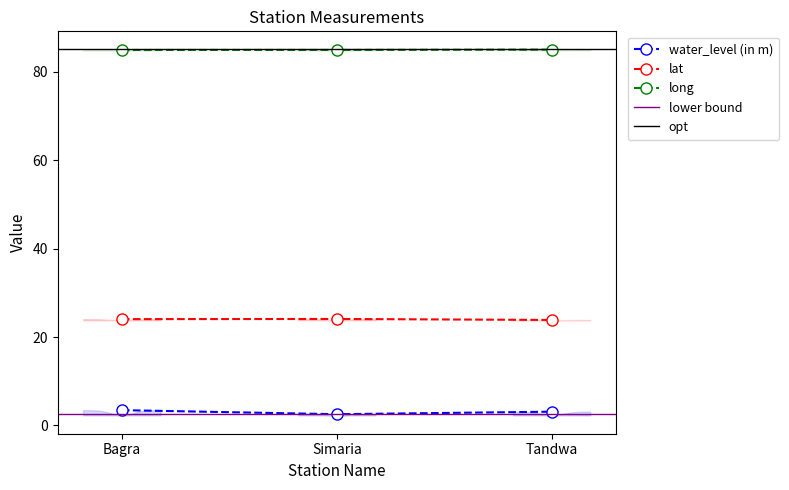

At how many categories does at least one series exceed 27?

3